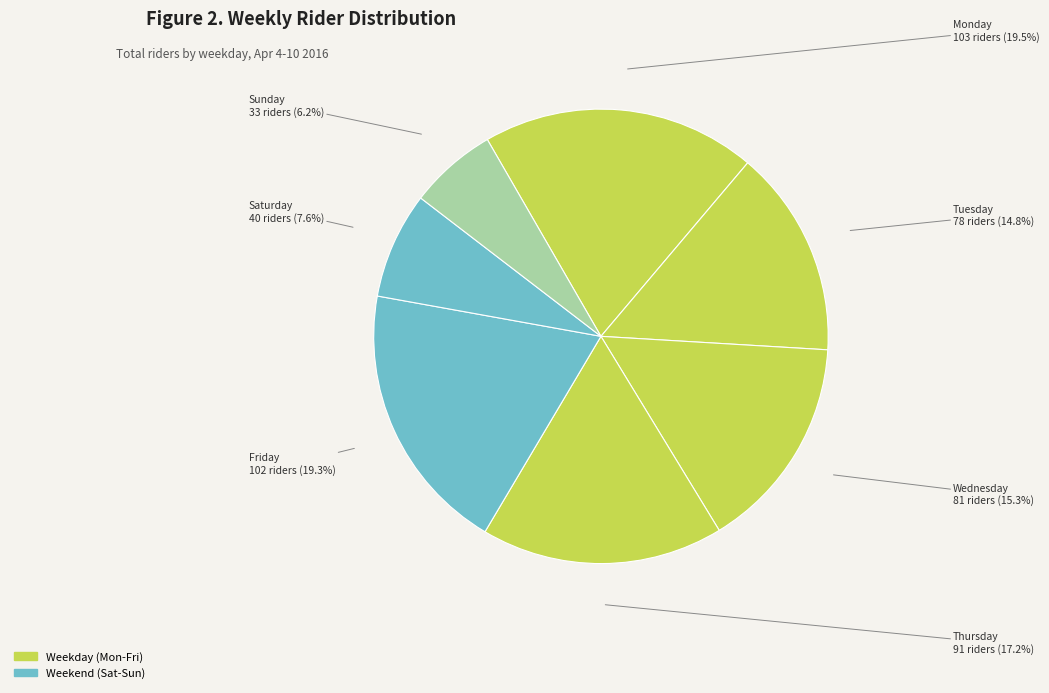

Count the number of slices in the pie.

7